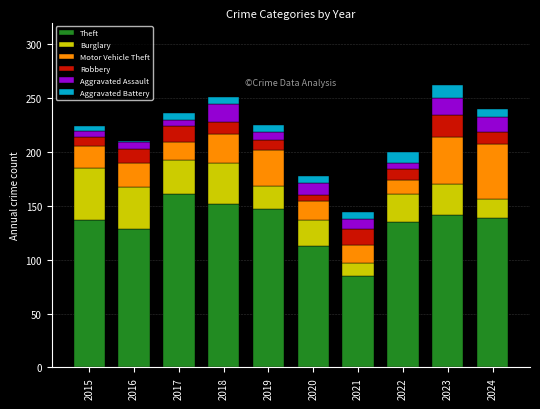

The Theft series shows 67 at 2015. True or false?

False